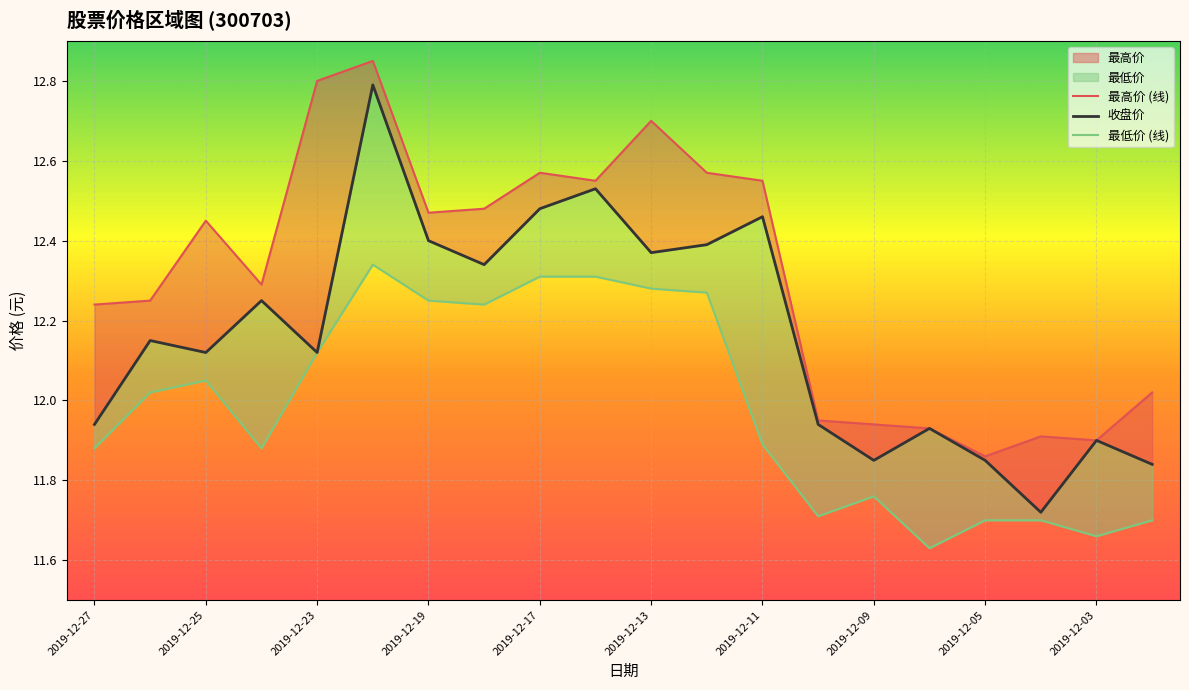

Is it true that 最高价 equals 11.9 at 2019-12-03?

True